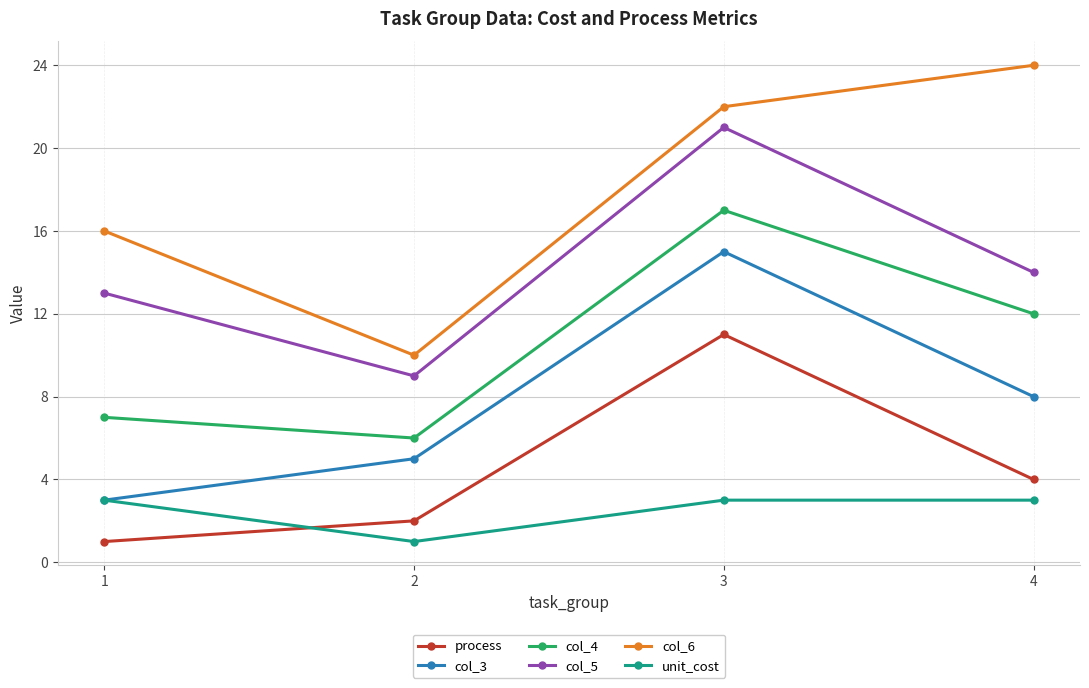

At how many categories does at least one series exceed 1?

4